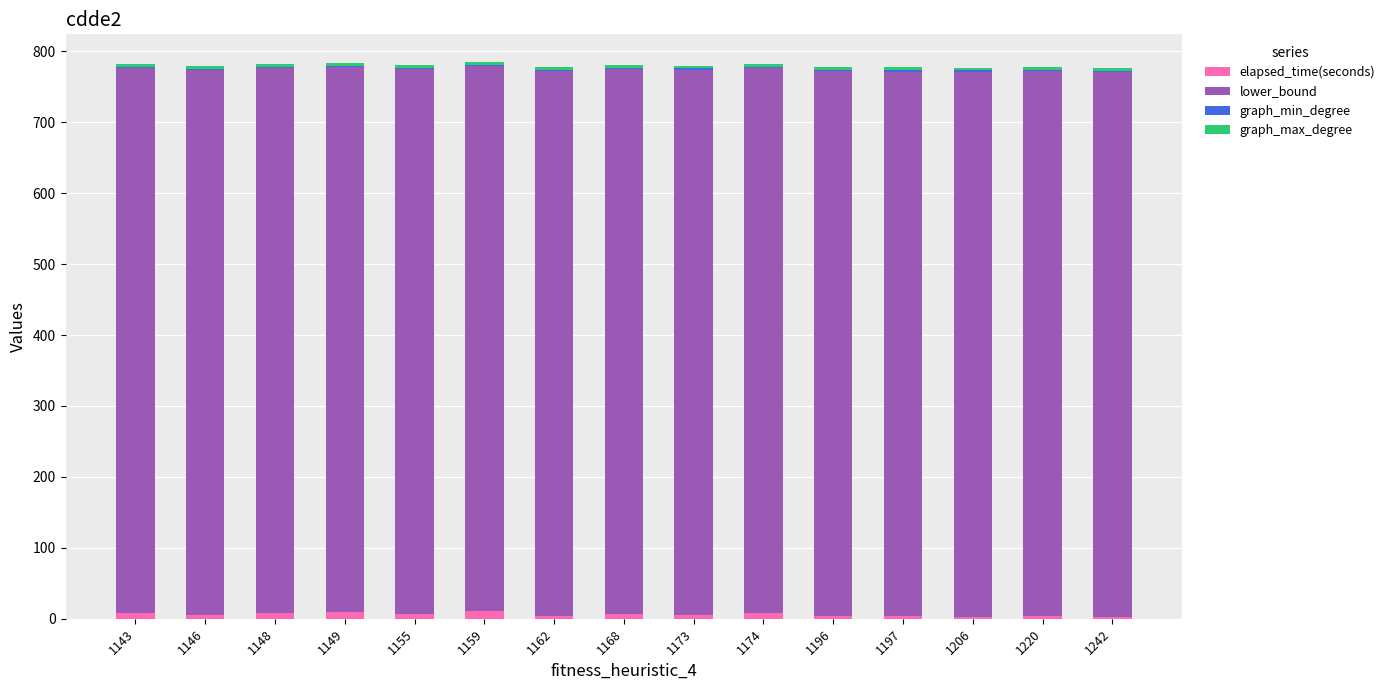

What is the sum of all graph_min_degree values?

30.0